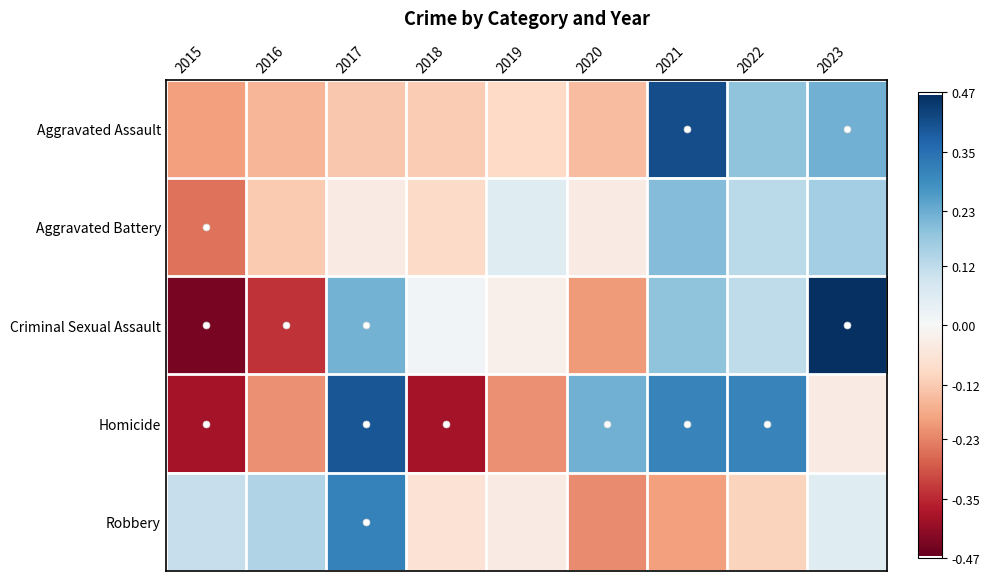

What is the total value across all series at 2017?

0.8